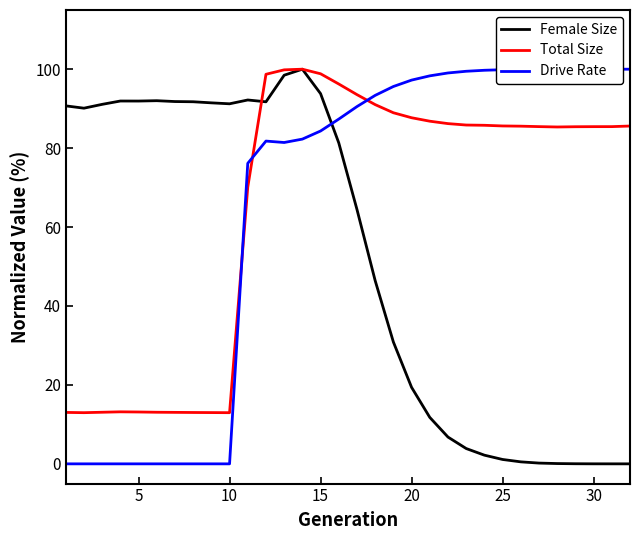

True or false: Total Size and Drive Rate intersect in this chart.

True